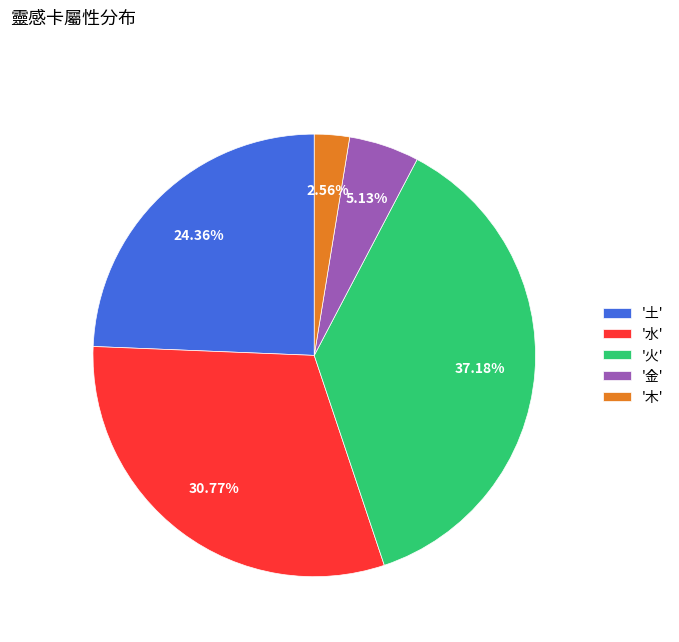

Between '火' and '水', which is larger?

'火'